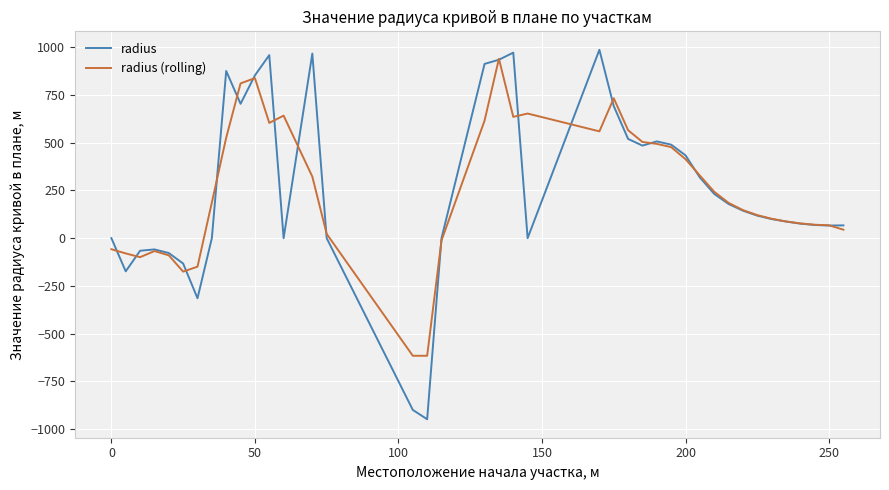

Does the chart have visible grid lines?

Yes